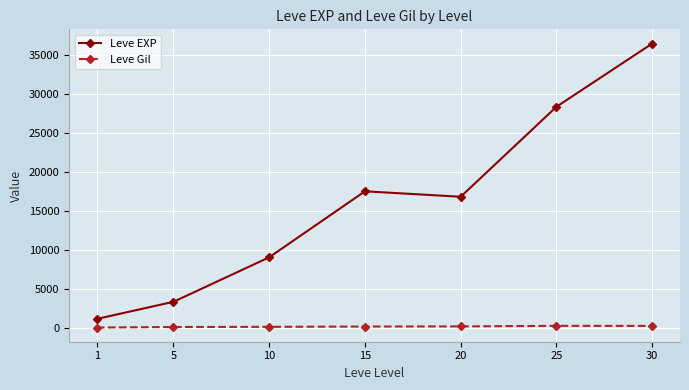

Is it true that Leve EXP equals 5936.8 at 25?

False